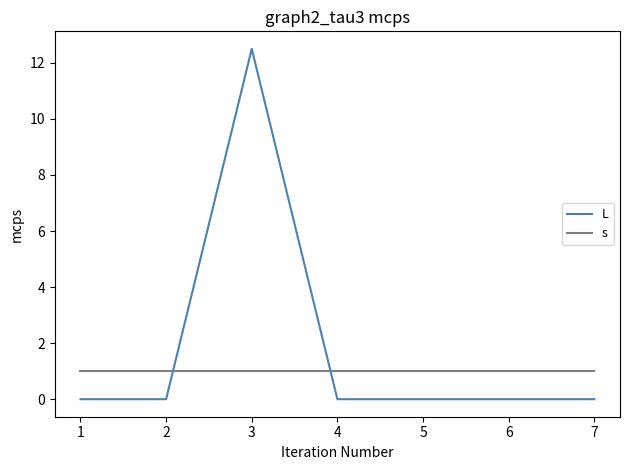

True or false: L has more than 2 points higher than both neighbors.

False